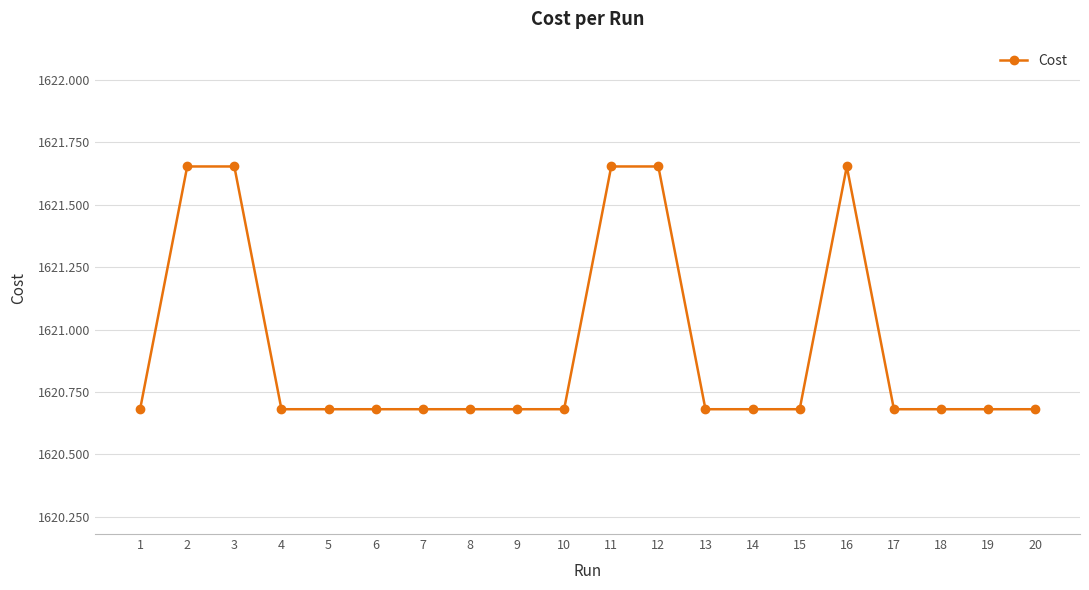

What is the sum of the values at 3 and 13?

3242.3